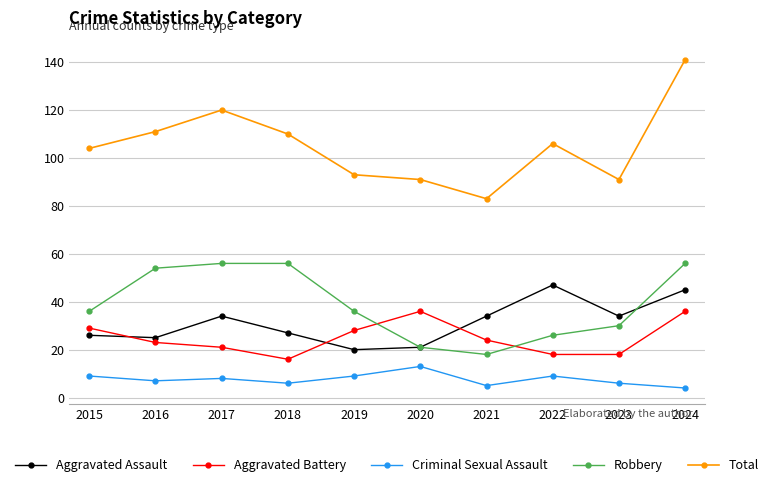

What is the difference between the maximum and minimum values in the Total series?

58